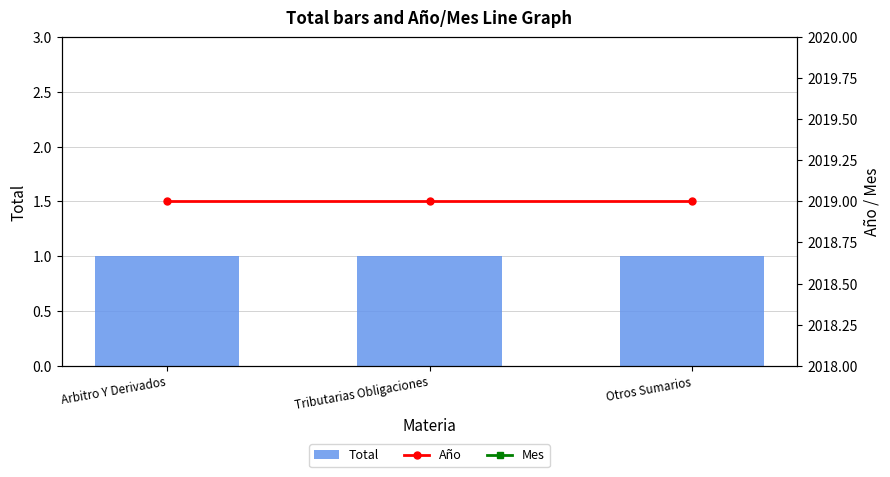

What is the label of the 2nd bar from the left?

Tributarias Obligaciones